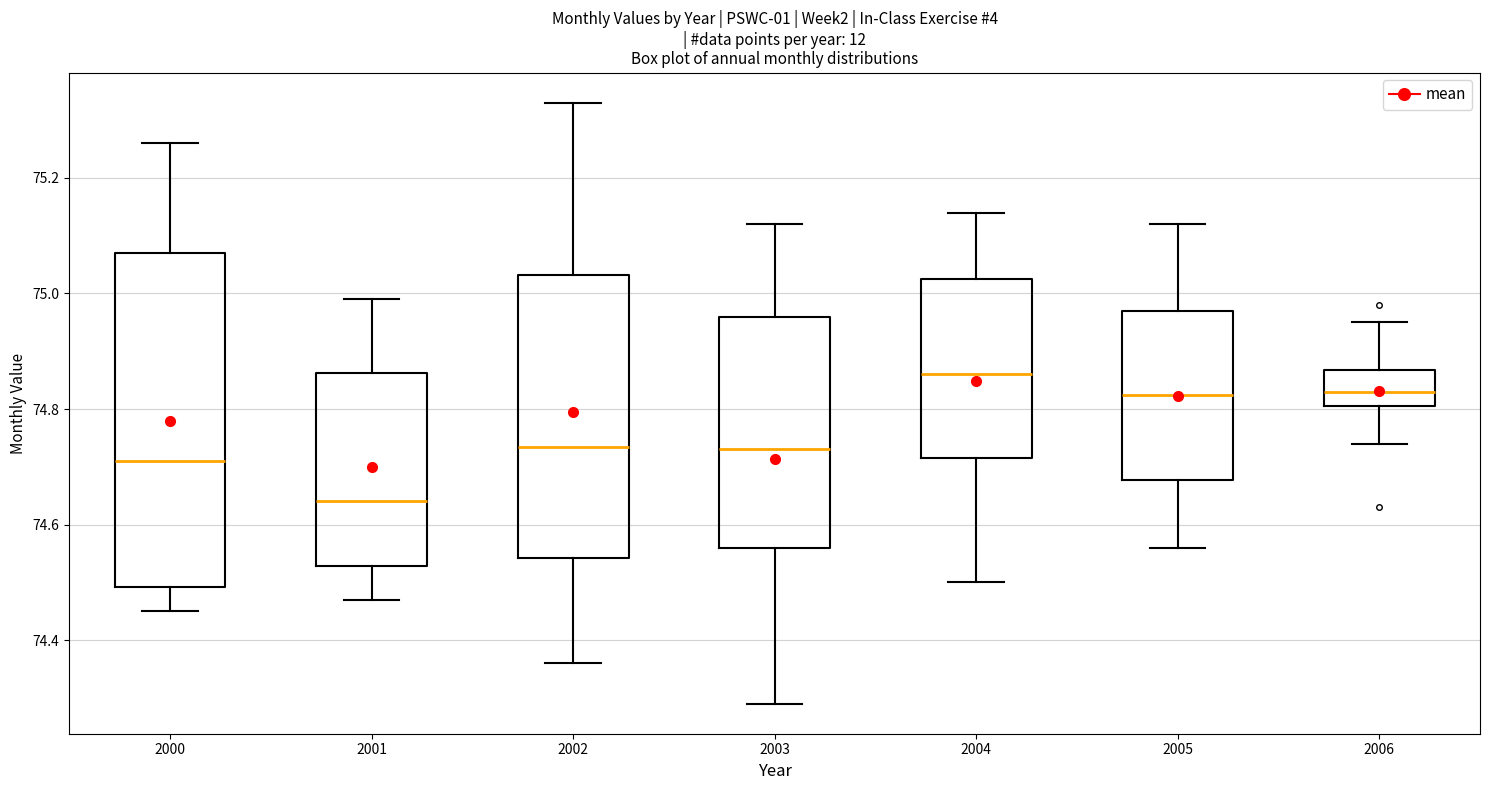

Reading left to right, transcribe this box plot: for each box, give where its median line is, the range the box spans, and where its two whiskers end, as read against the y-axis. The values are not printed on the chart, so give them approximately, as read against the axis.

2000: median 74.72, box 74.50 to 75.08, whiskers 74.46 to 75.26
2001: median 74.64, box 74.52 to 74.86, whiskers 74.48 to 75.00
2002: median 74.74, box 74.54 to 75.04, whiskers 74.36 to 75.34
2003: median 74.74, box 74.56 to 74.96, whiskers 74.30 to 75.12
2004: median 74.86, box 74.72 to 75.02, whiskers 74.50 to 75.14
2005: median 74.82, box 74.68 to 74.98, whiskers 74.56 to 75.12
2006: median 74.84, box 74.80 to 74.86, whiskers 74.74 to 74.96